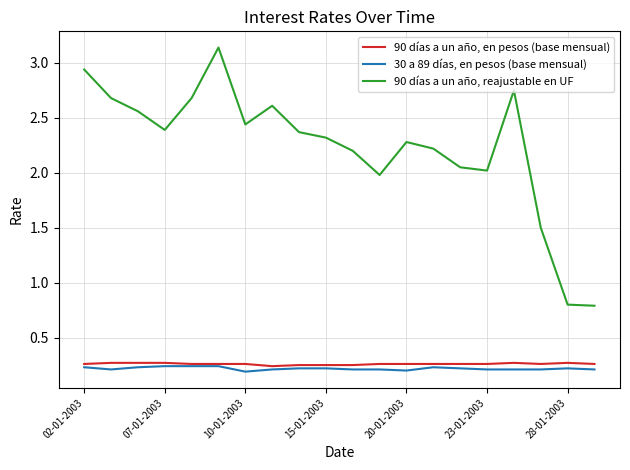

Rank the series by their maximum value, from highest to lowest.

90 días a un año, reajustable en UF, 90 días a un año, en pesos (base mensual), 30 a 89 días, en pesos (base mensual)